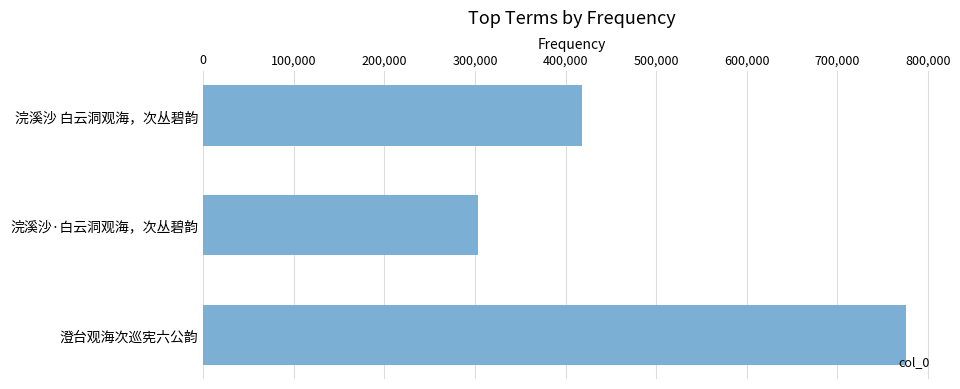

How many bars are there in total?

3